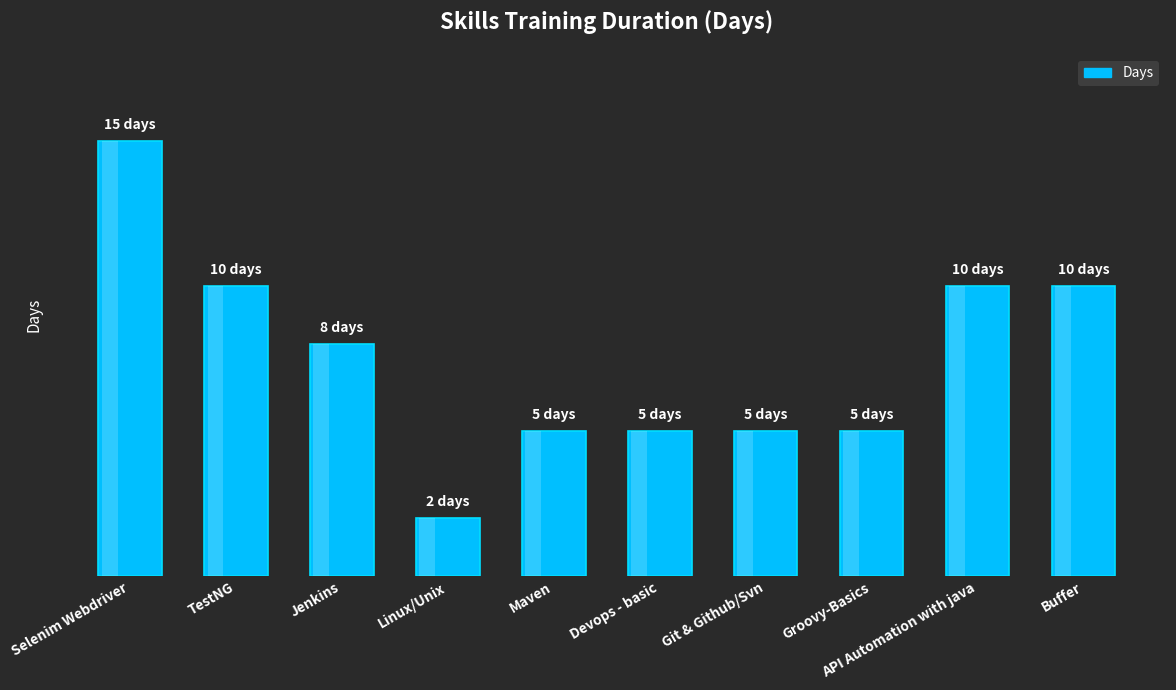

What is the maximum value shown in the chart?

15